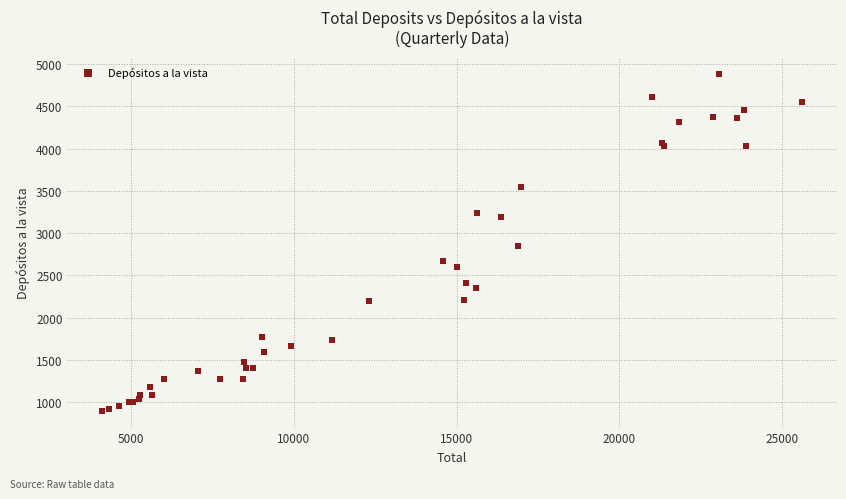

What Y value in the scatter plot is closest to 2892?

2844.5